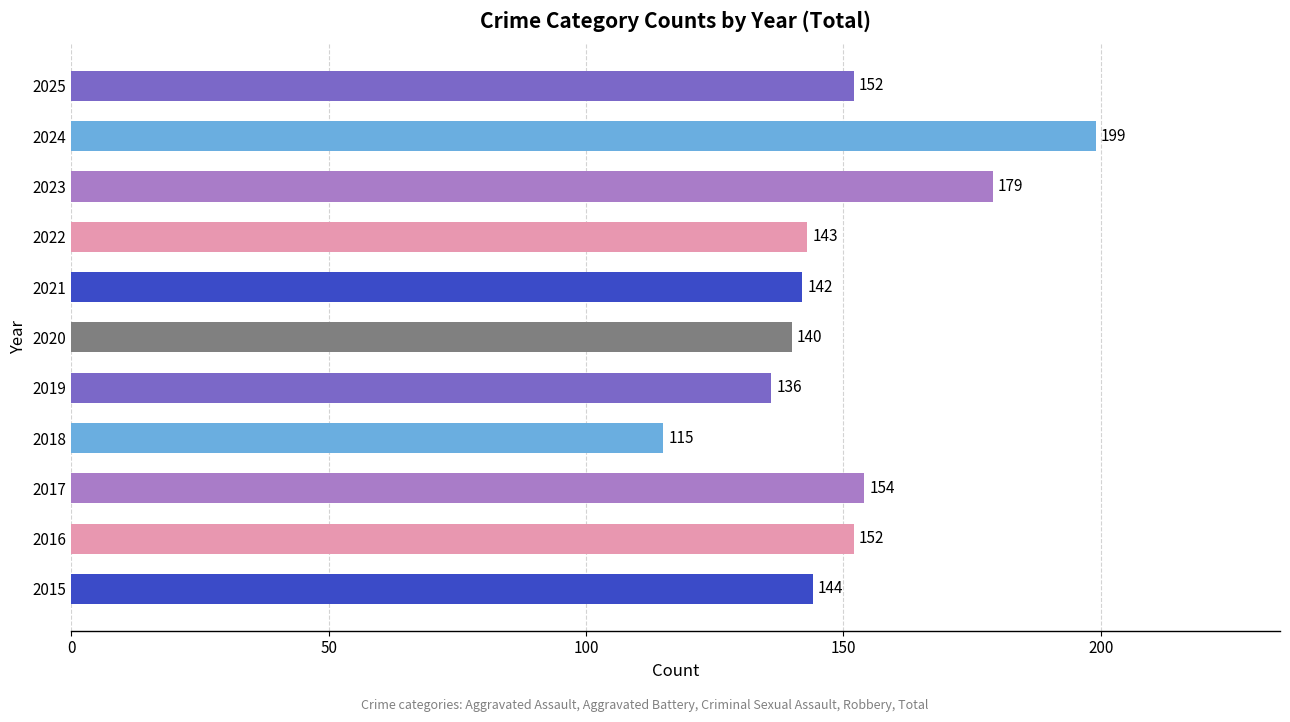

What is the sum of all values?

1656